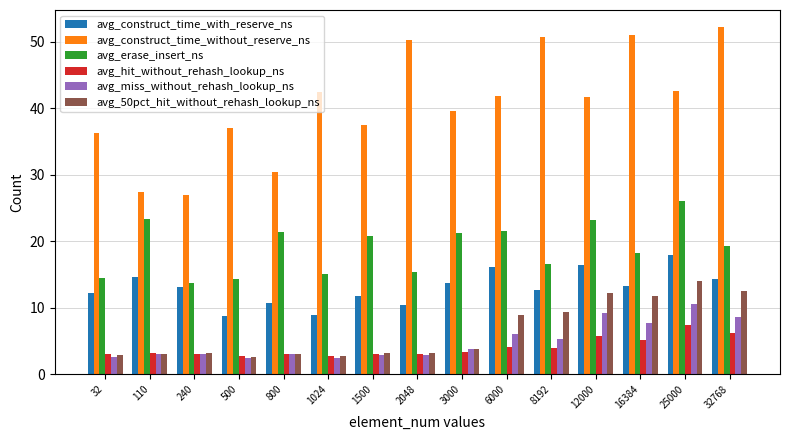

What is the difference between the maximum and minimum values in the avg_miss_without_rehash_lookup_ns series?

8.2